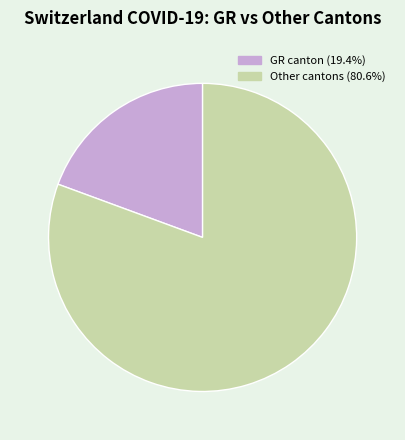

Approximately how many times larger is the value at Other cantons (80.6%) compared to GR canton (19.4%)?

4.2